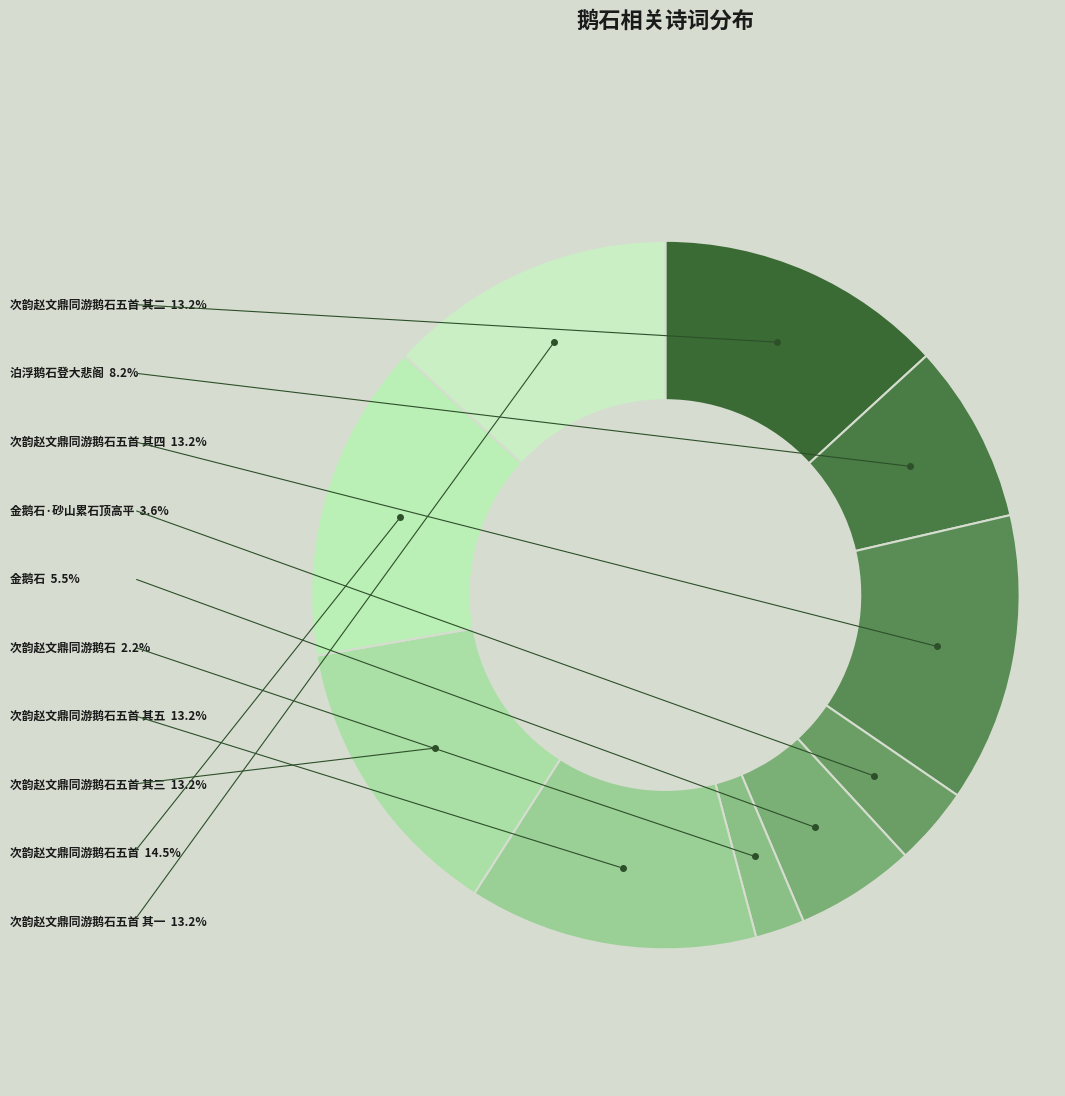

What is the ratio of the value at 次韵赵文鼎同游鹅石五首 其四 to the value at 次韵赵文鼎同游鹅石五首 其三?

1.0